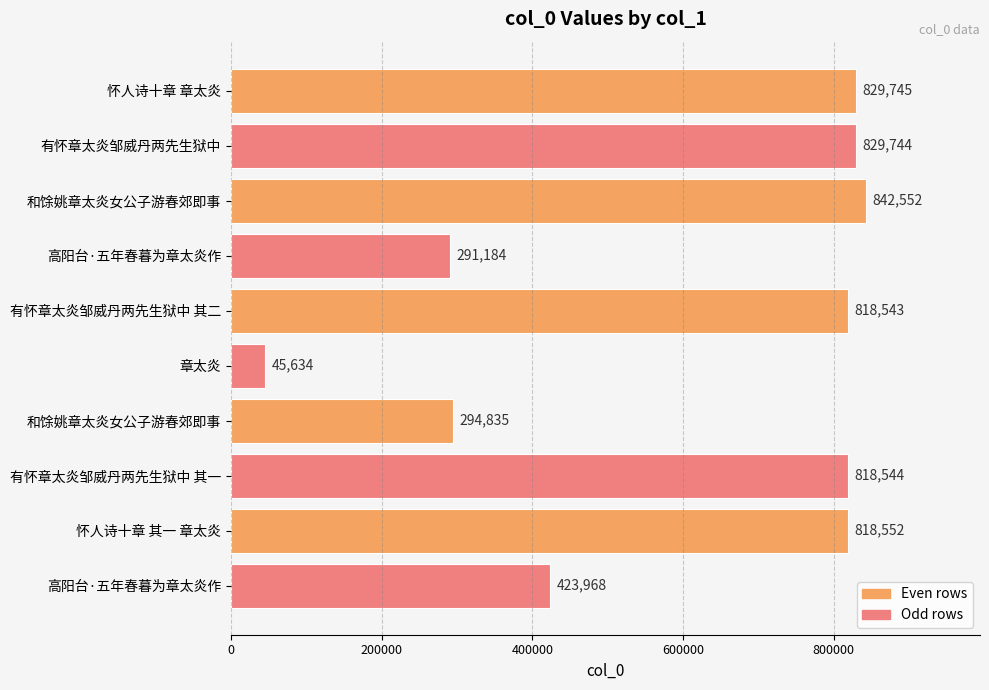

How many data points are less than 818544?

5